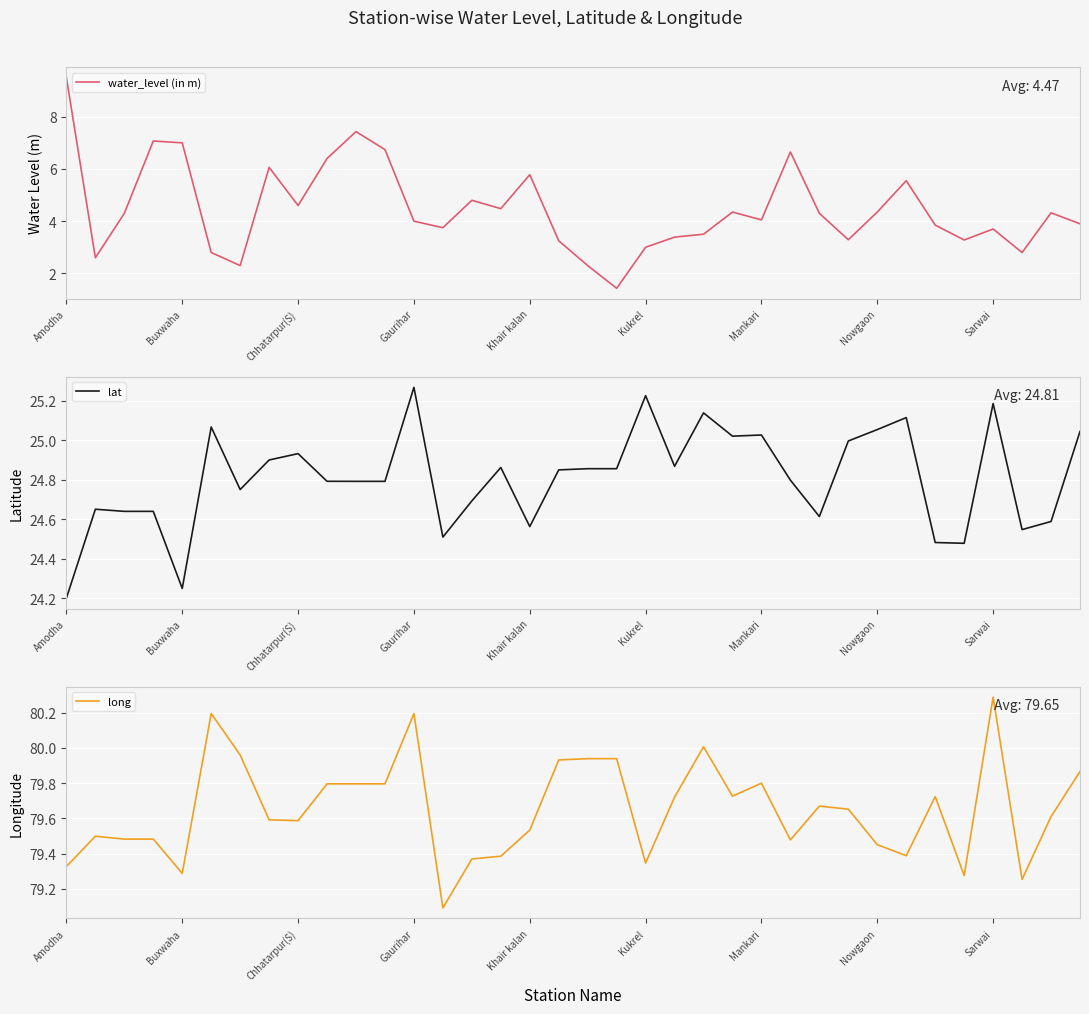

What is the sum of the water_level (in m) values at 31 and 23?

7.6